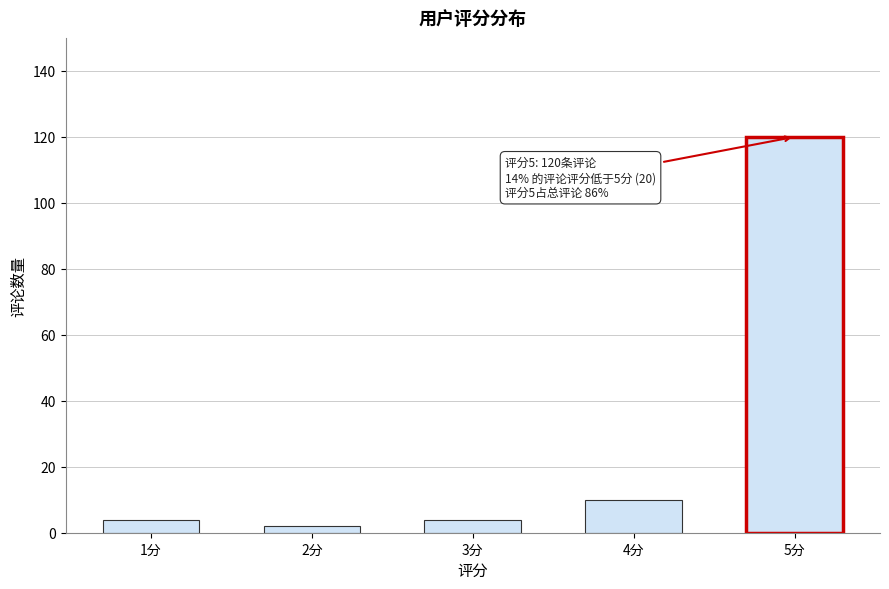

Reading left to right, what are all the values shown in this chart?

4	2	4	10	120